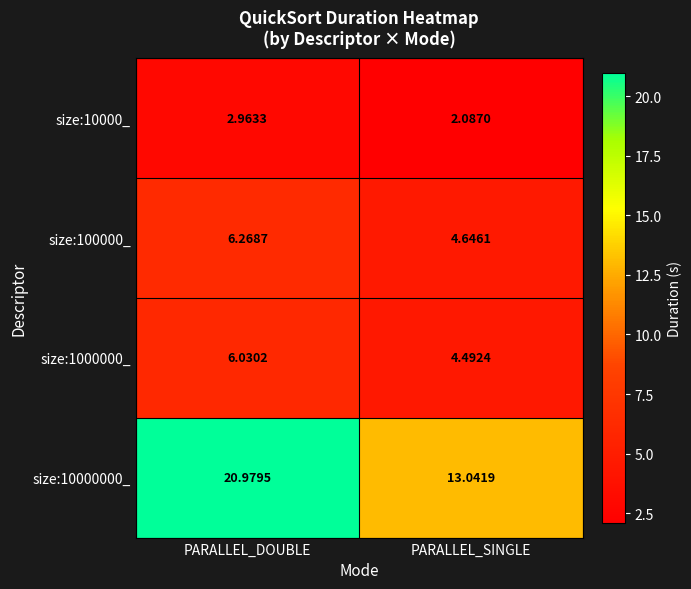

Which category has the highest value in the size:10000000_ series?

PARALLEL_DOUBLE